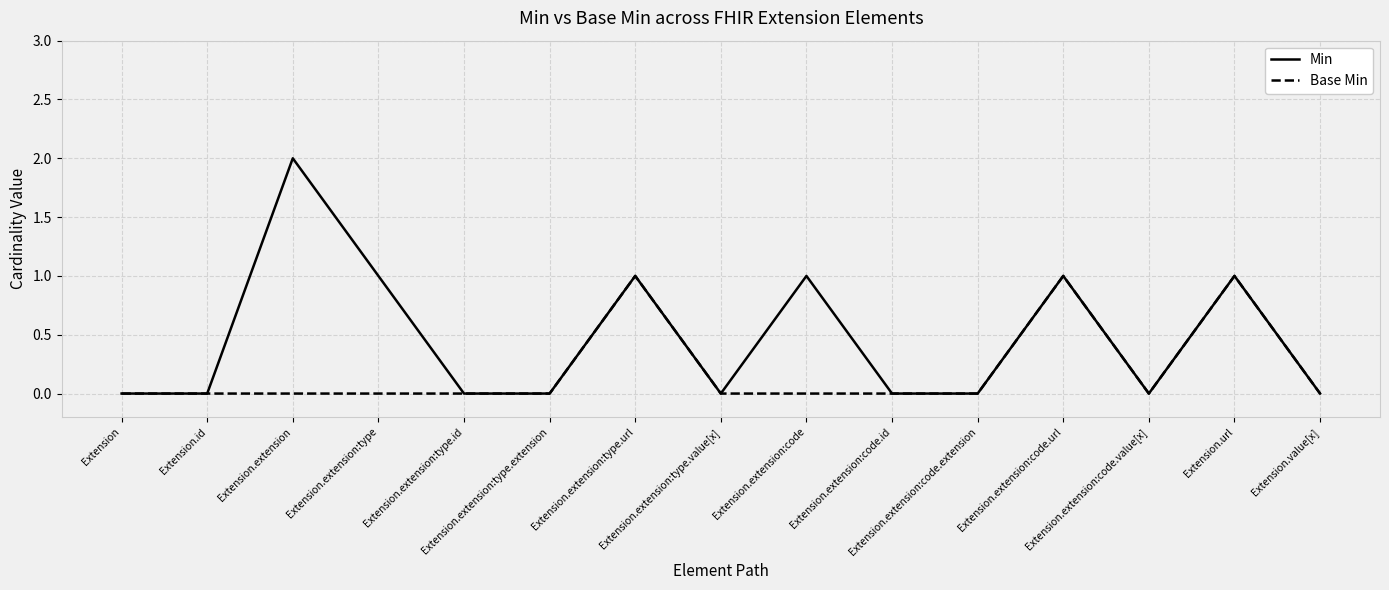

List the series in order of their peak value, lowest first.

Base Min, Min